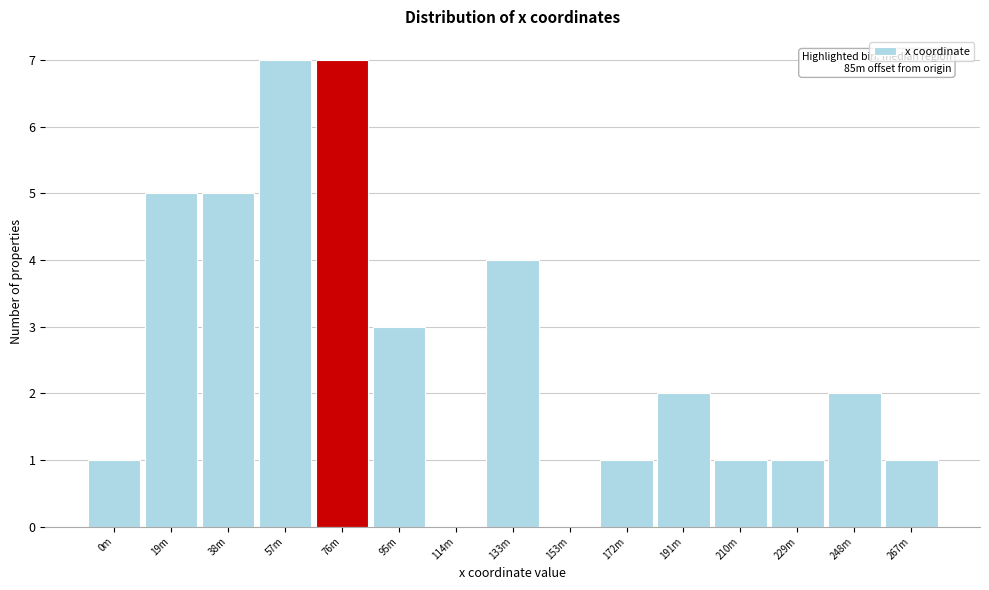

Reading right to left, transcribe all the data shown in this chart.

267m=1	248m=2	229m=1	210m=1	191m=2	172m=1	153m=0	133m=4	114m=0	95m=3	76m=7	57m=7	38m=5	19m=5	0m=1